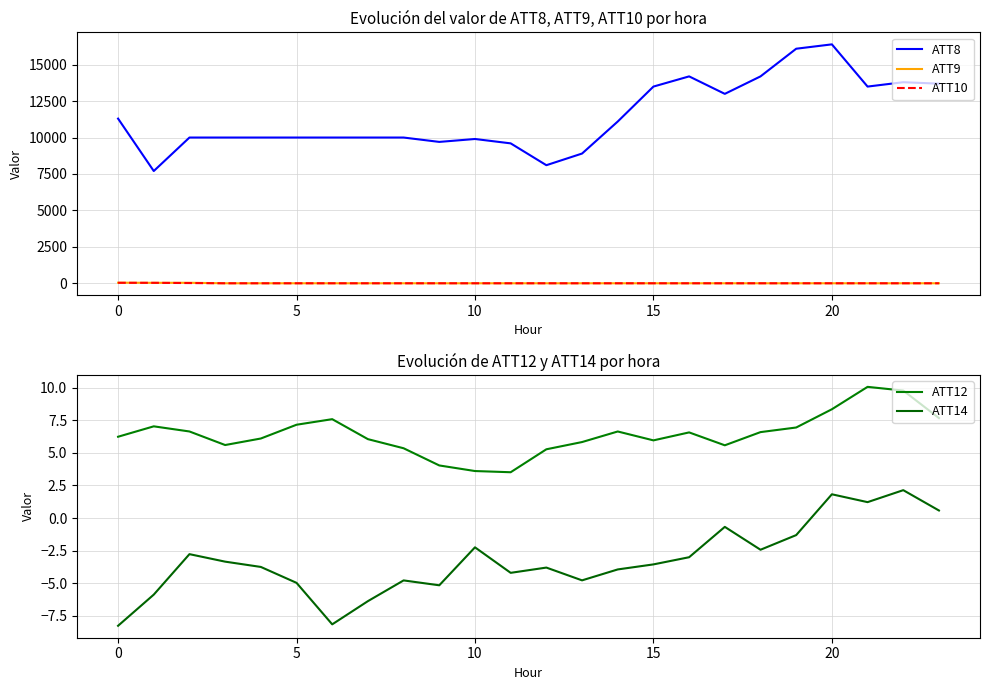

What is the lowest value of the ATT8 series?

7700.0